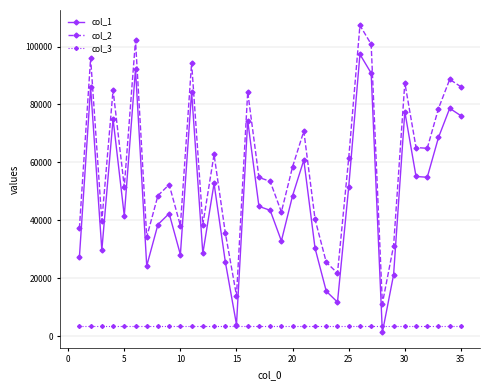

How many lines are shown in the chart?

3